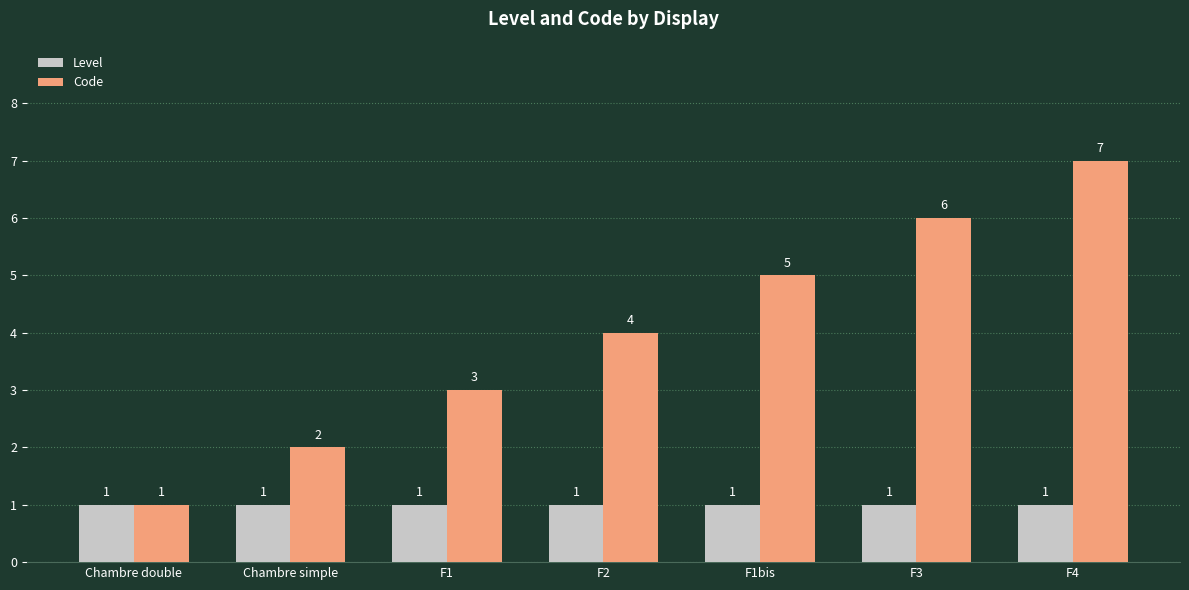

Which series has the largest total across all categories?

Code